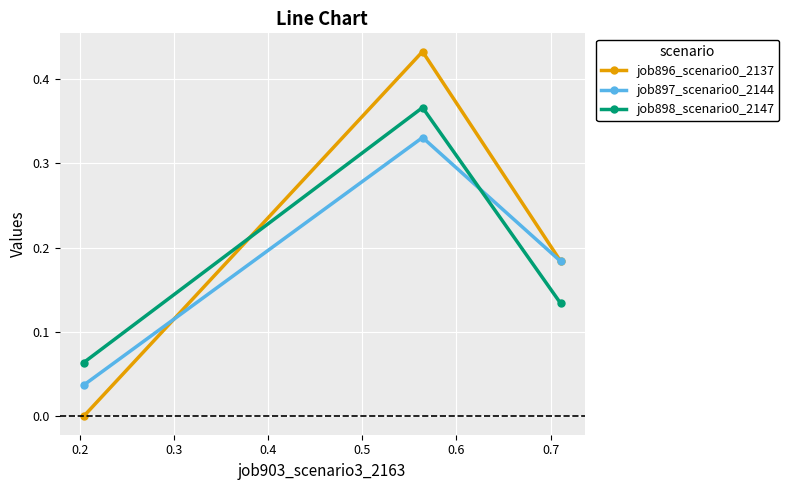

Is this an area chart (filled region under the line)?

No